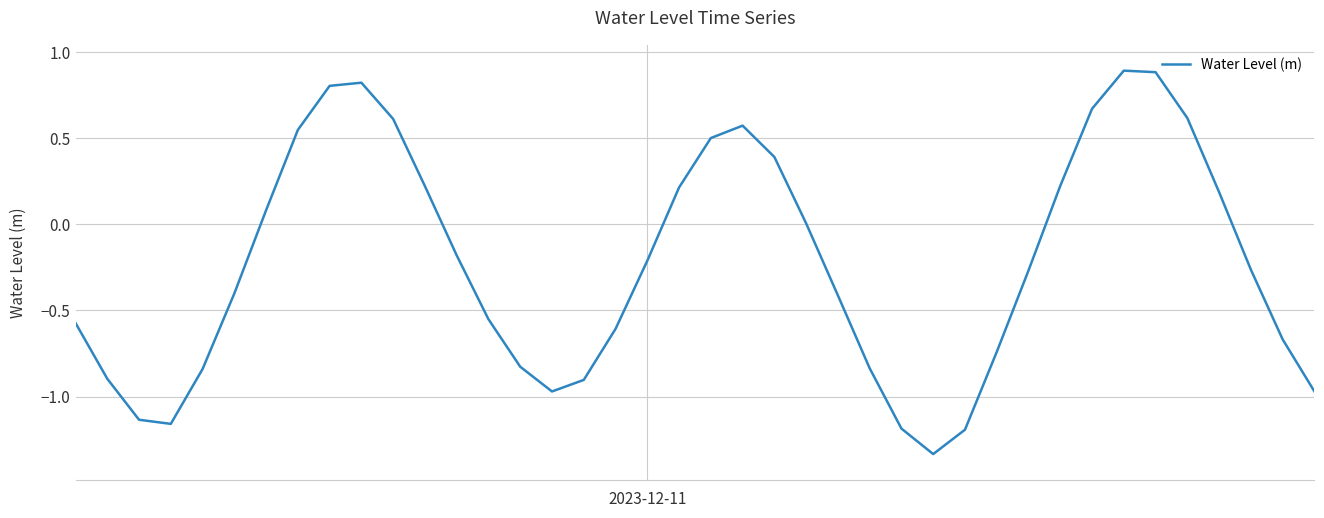

What is the difference between the maximum and minimum values?

2.2